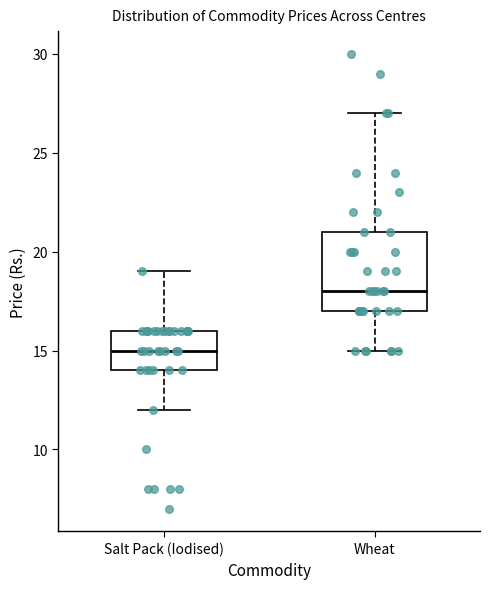

Which box has the highest median line?

Wheat